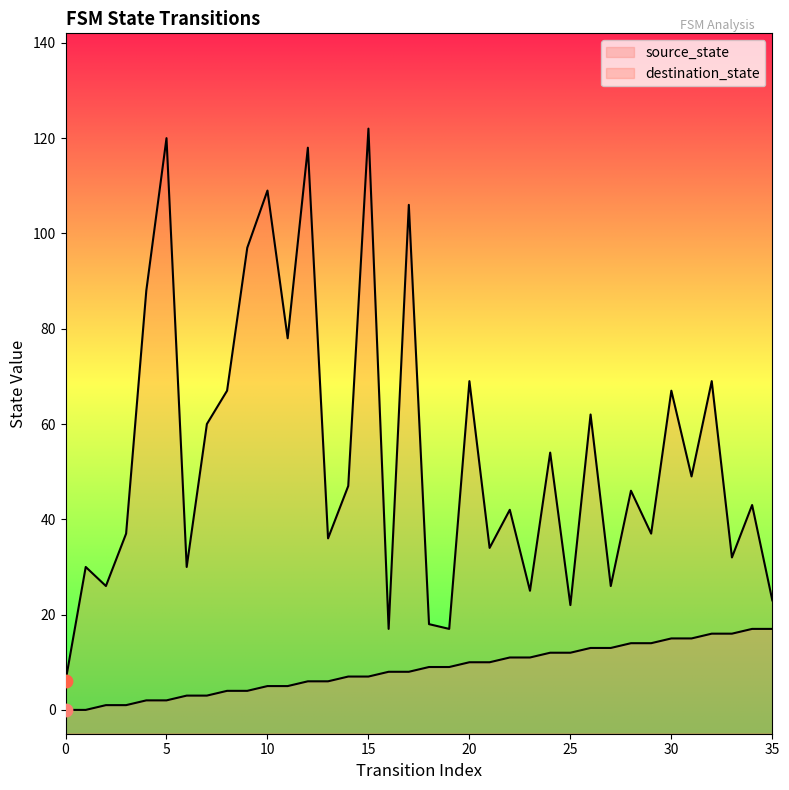

Is the value of source_state at 12 greater than the value of destination_state at 1?

No